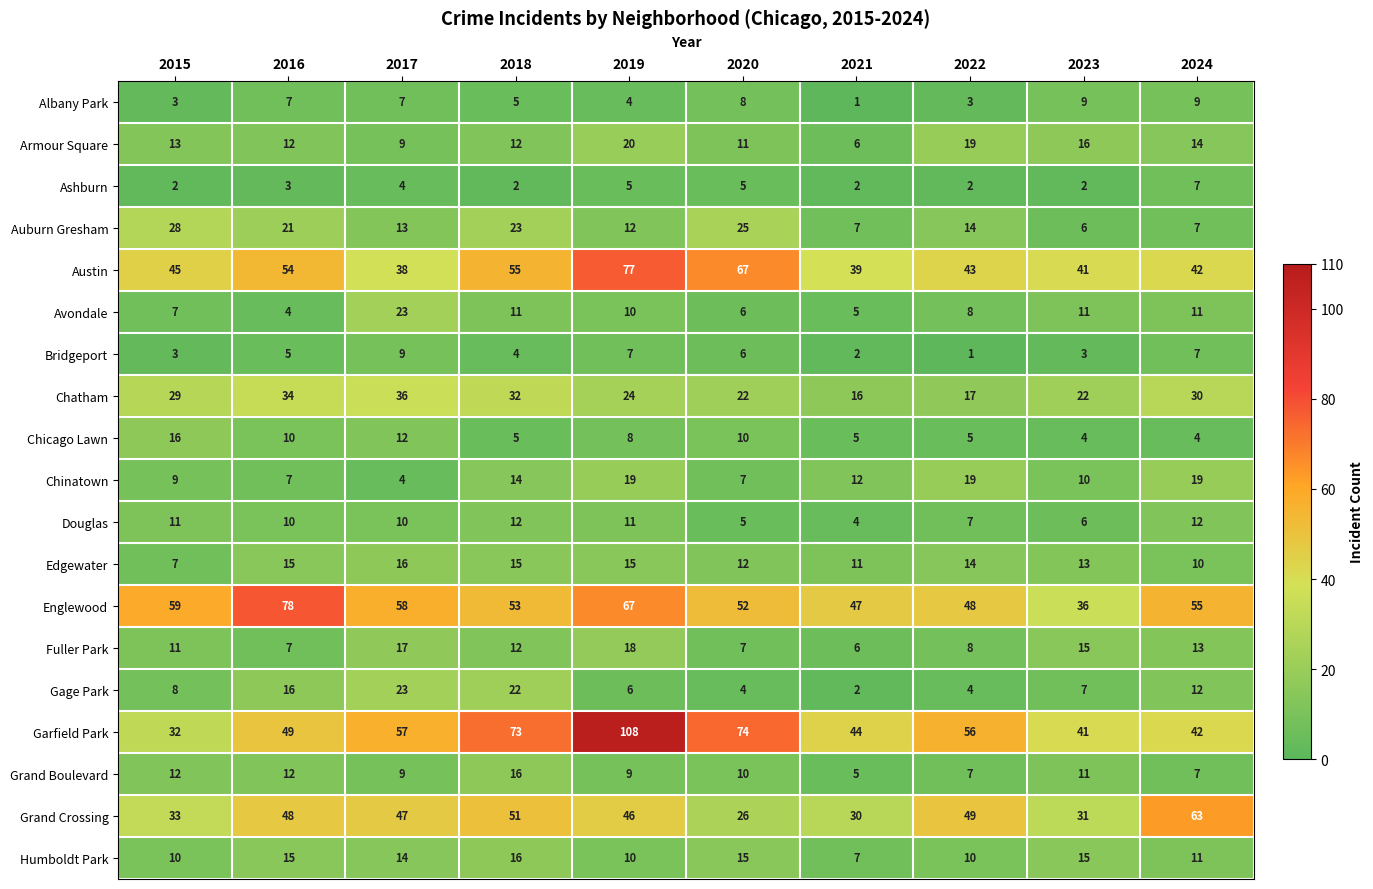

Which series has the largest range (max minus min)?

Garfield Park